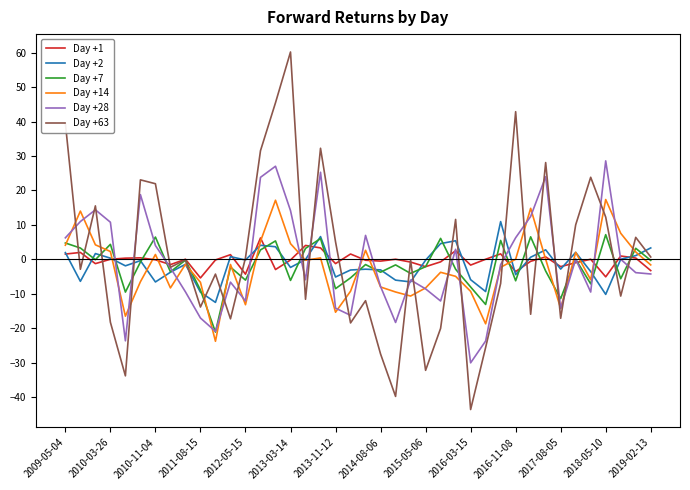

Which series has the largest total across all categories?

Day +63